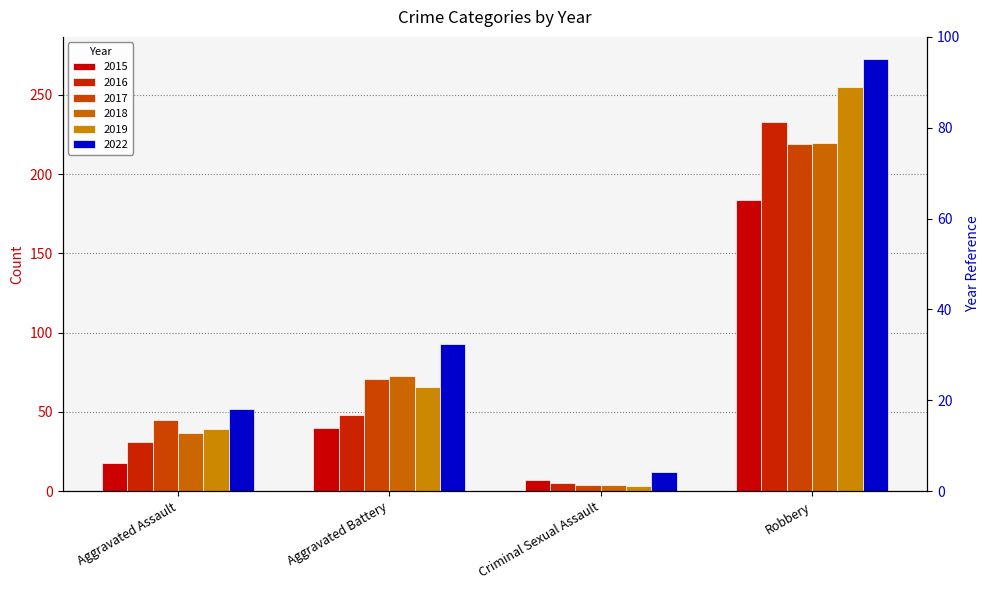

What are all the series names shown in the legend?

2015, 2016, 2017, 2018, 2019, 2022